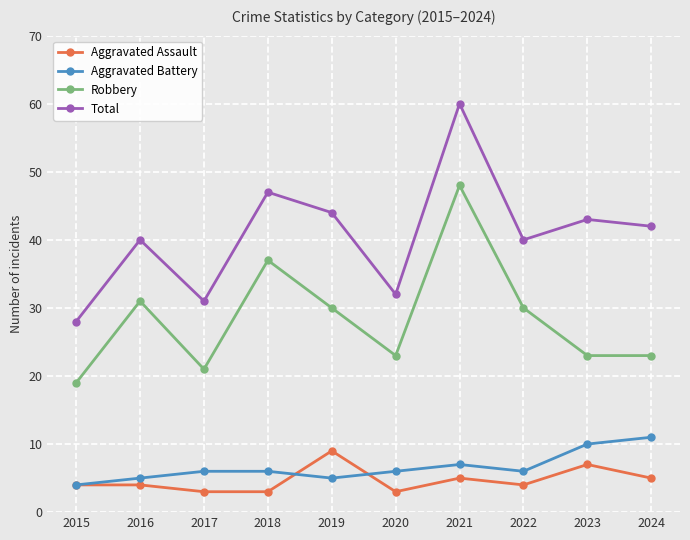

True or false: Robbery and Aggravated Assault cross at least once.

False